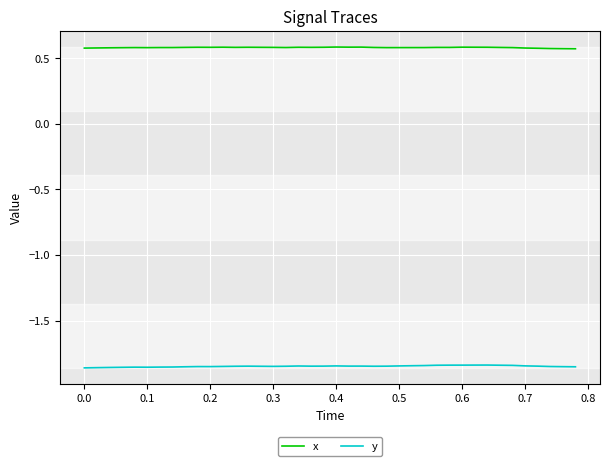

Which series has the largest total across all categories?

x